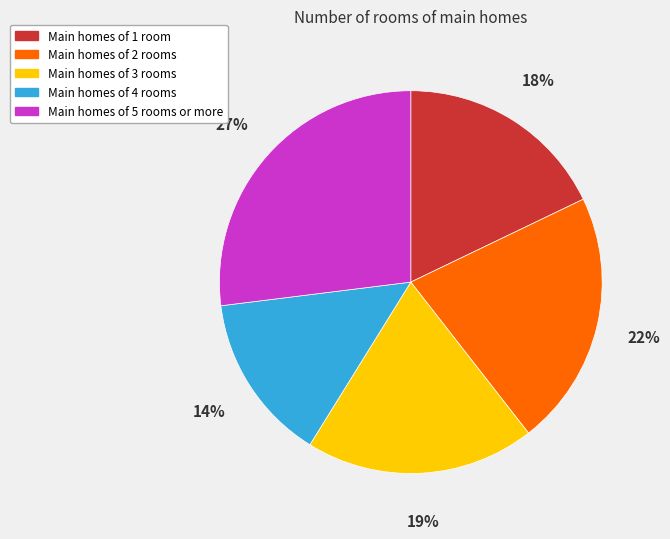

True or false: Main homes of 1 room accounts for 18% of the total.

True